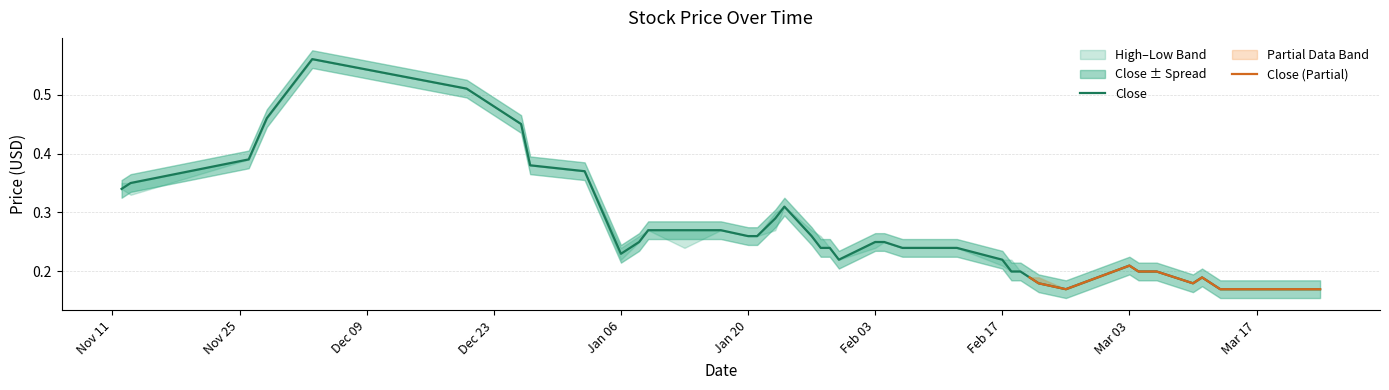

True or false: Close has a value of 0.4 at Mar 03.

False